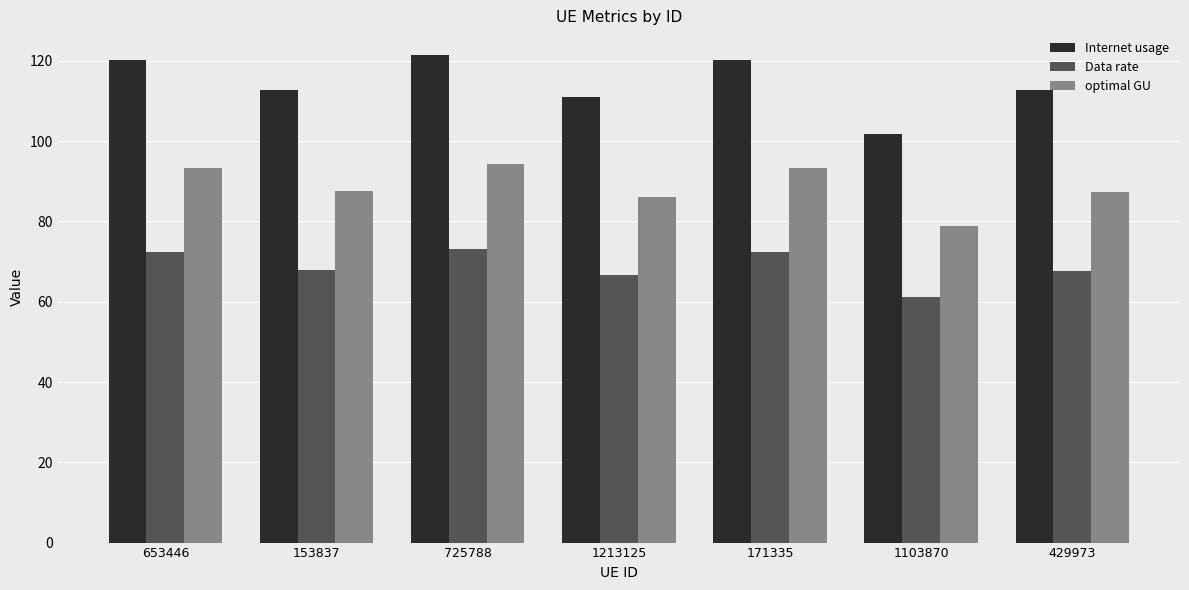

At which label is Internet usage closest to 111?

1213125